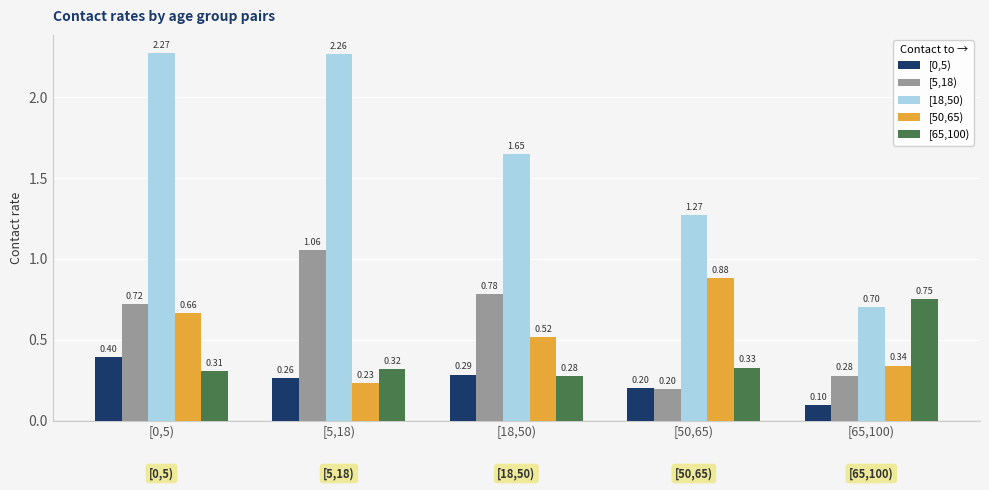

What is the label of the 4th bar from the left?

[50,65)